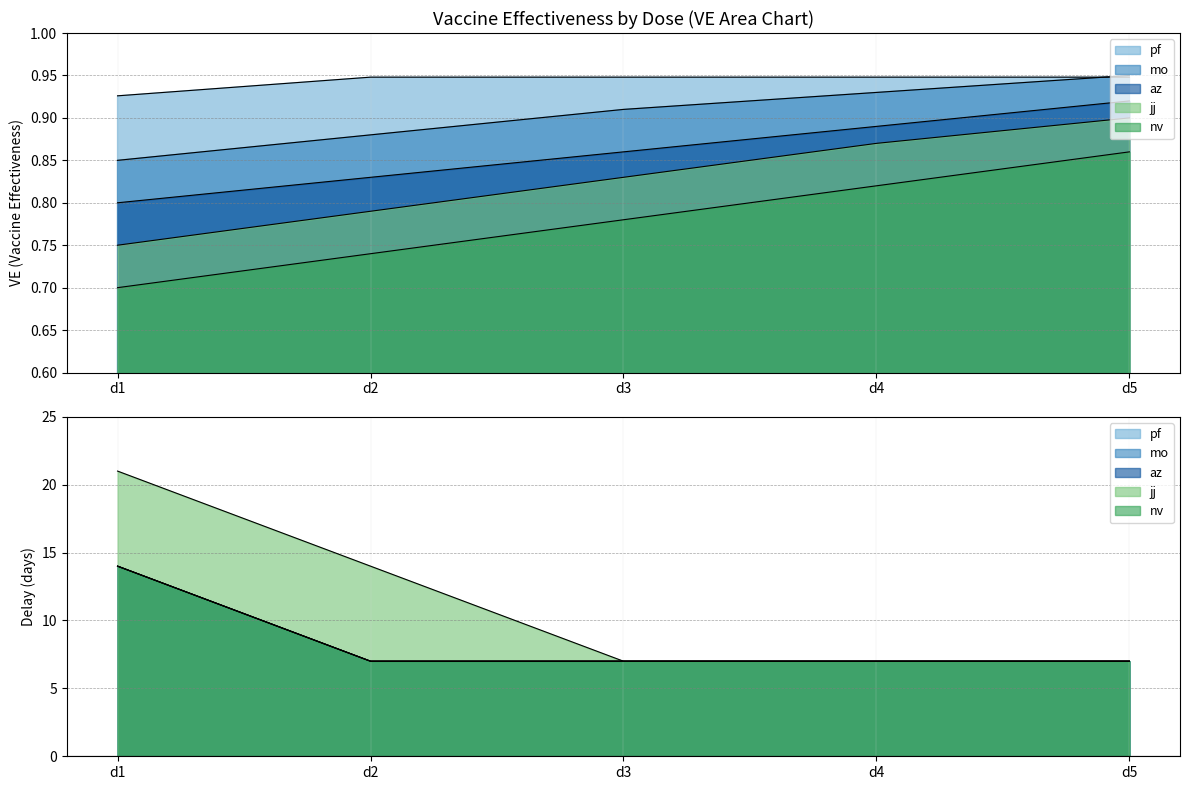

What is the sum of the mo values at d5 and d3?

1.9